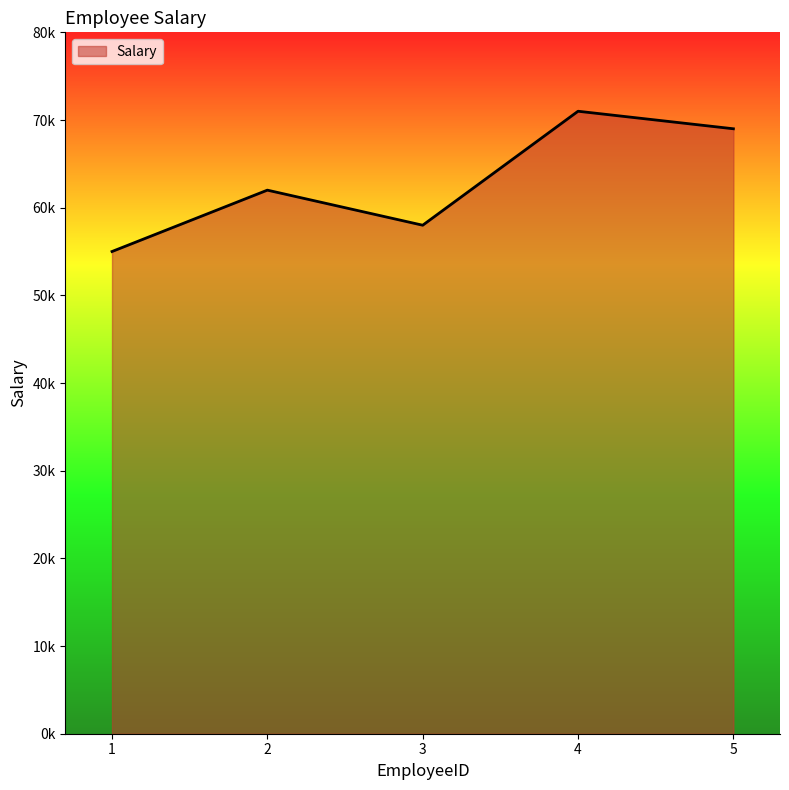

At which category does the data reach its first local peak?

2